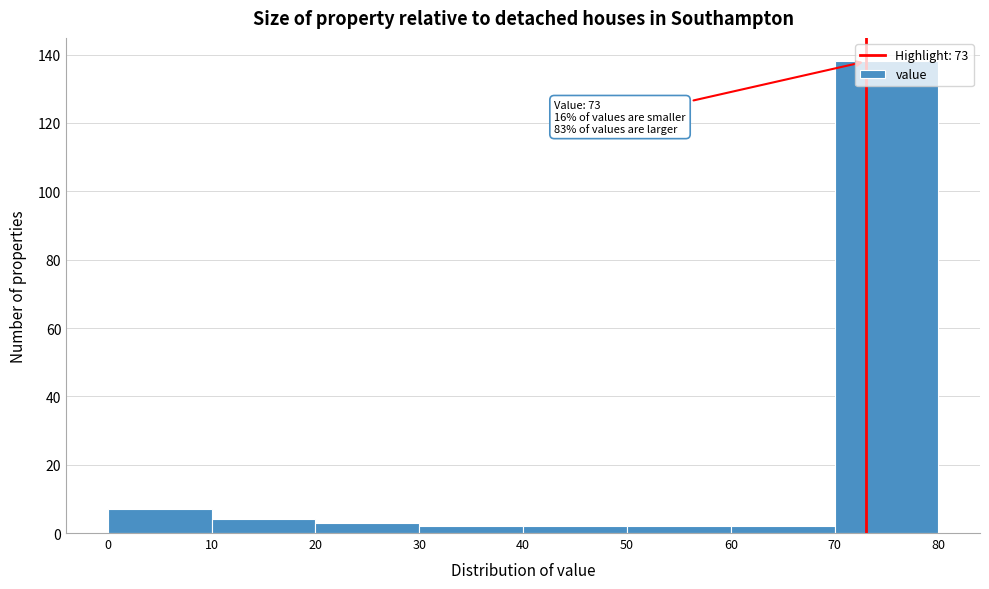

Which range on the x-axis has the tallest bar?

70 to 80